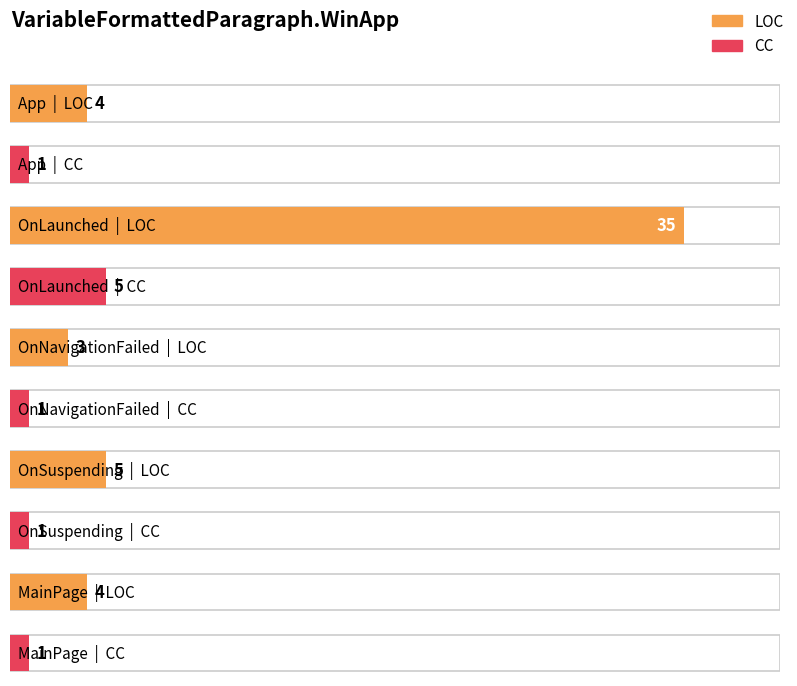

Which category has the lowest value across all series?

App